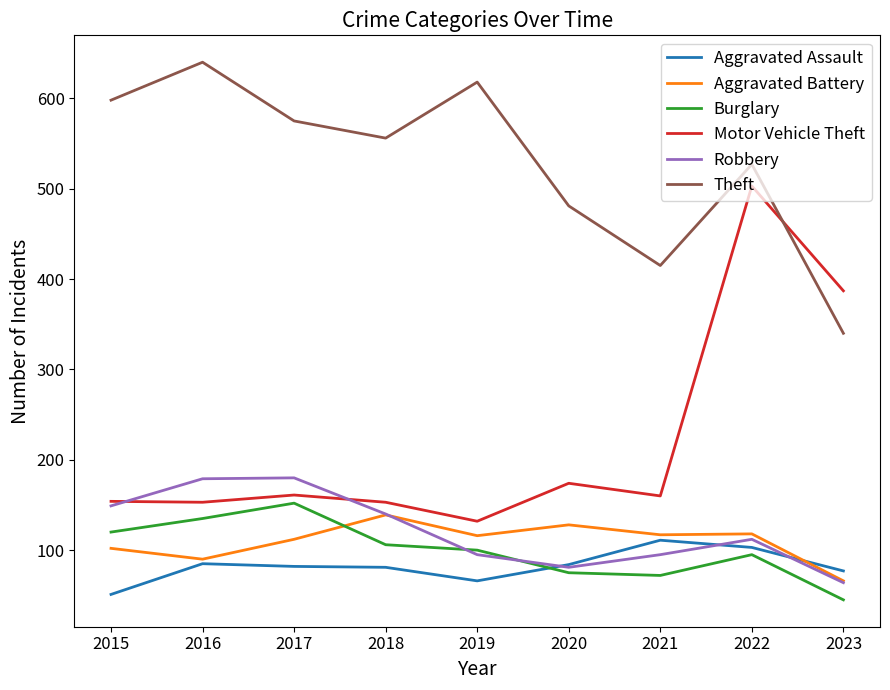

In Robbery, how many points are higher than both neighbors (excluding endpoints)?

2